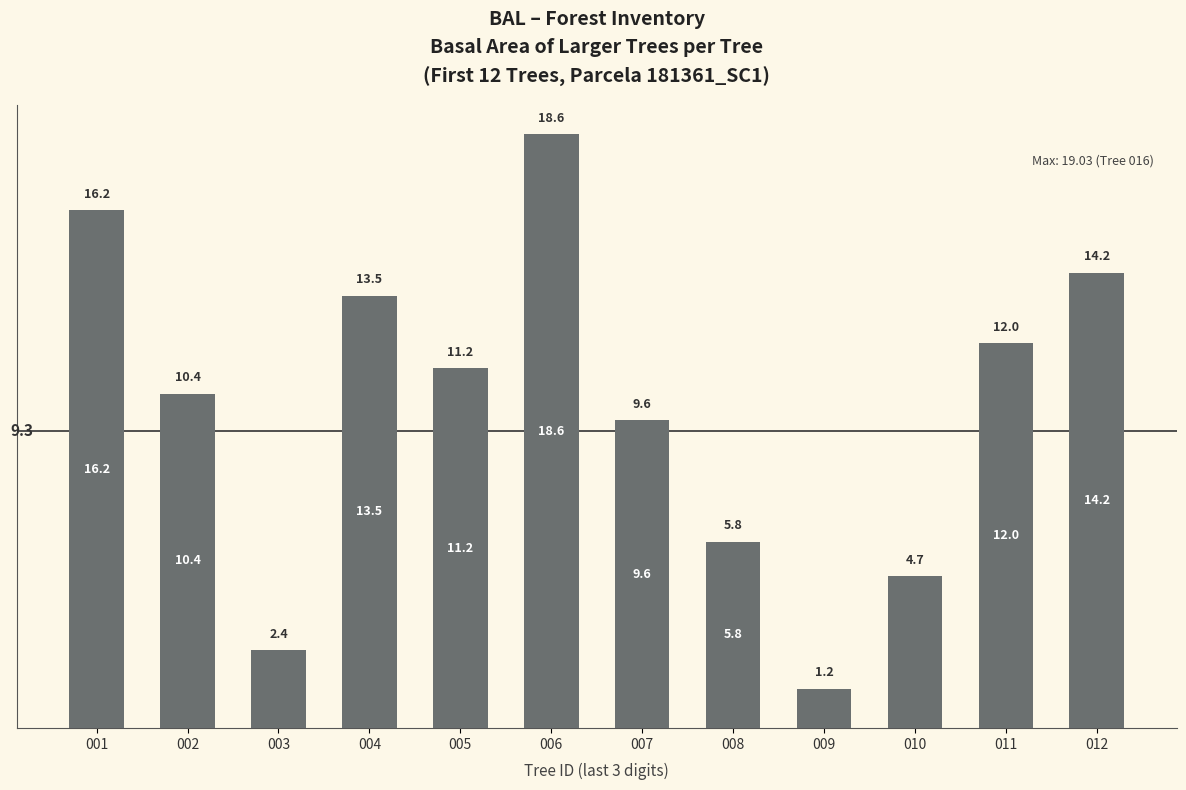

Which has a higher value, 002 or 004?

004